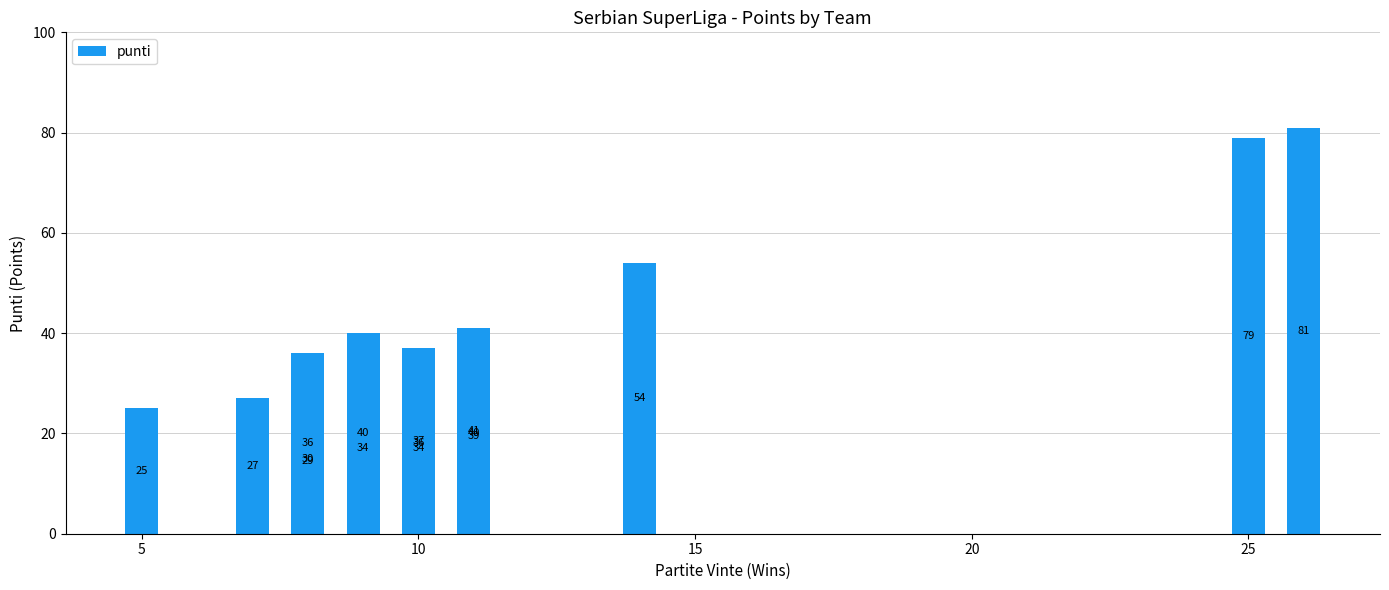

What is the smallest value displayed?

25